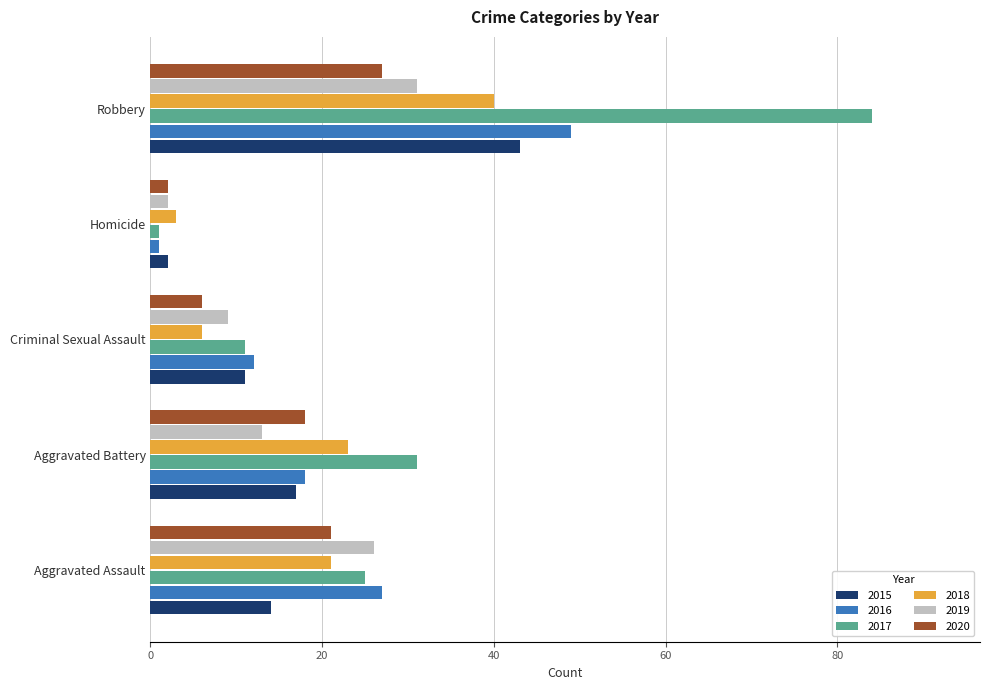

Which category has the highest value across all series?

Robbery